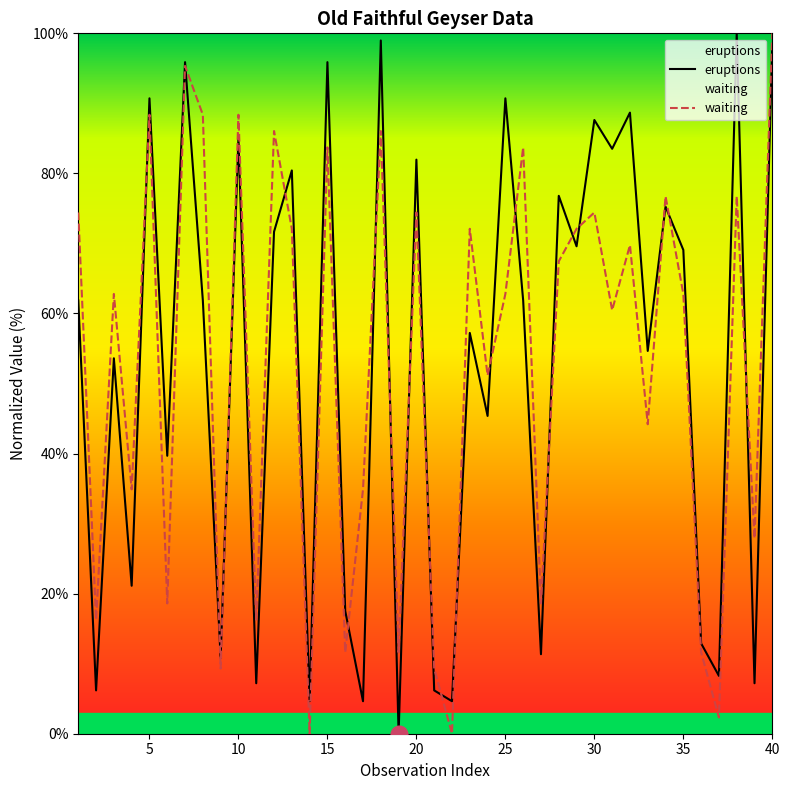

What is the maximum value for waiting?

100.0